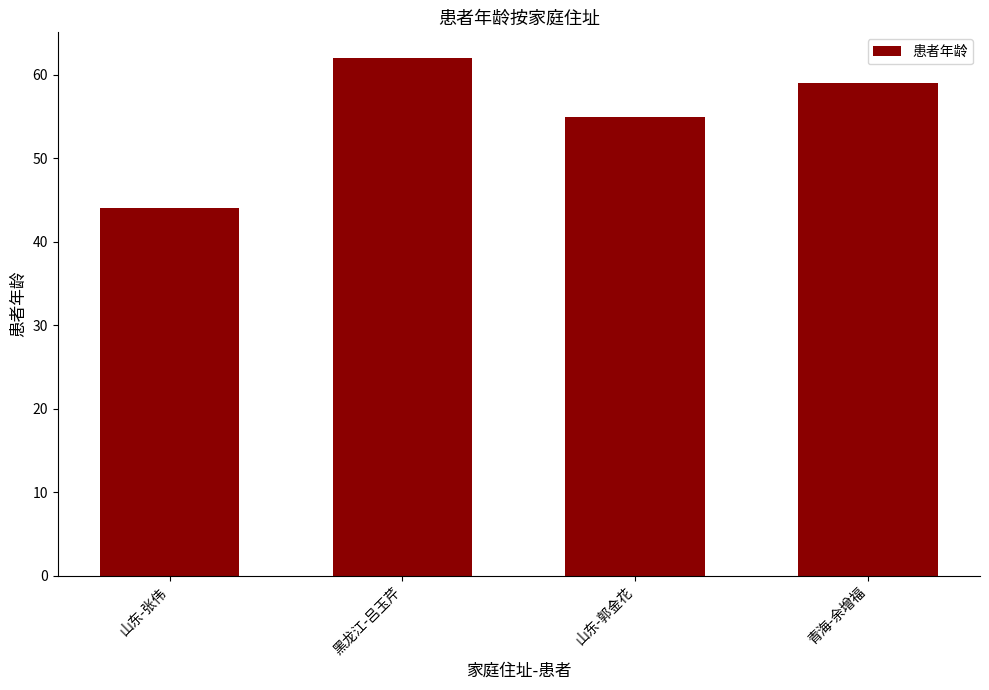

What is the smallest value displayed?

44